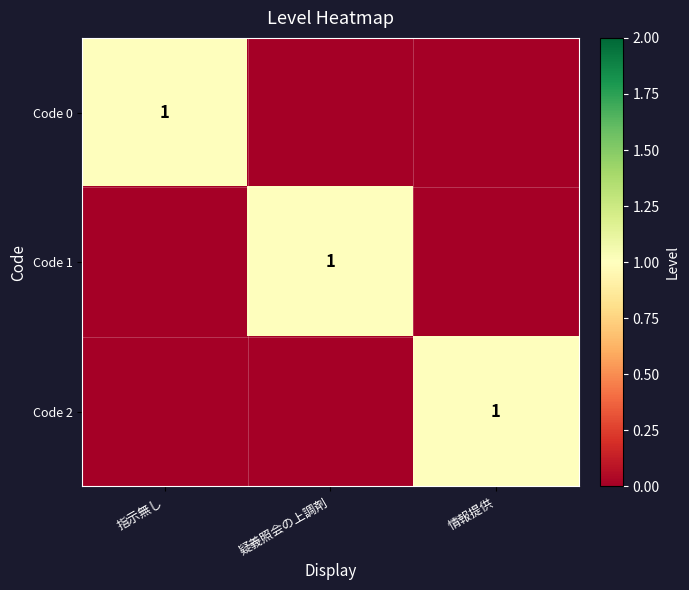

The Code 0 series shows 1 at 指示無し. True or false?

True